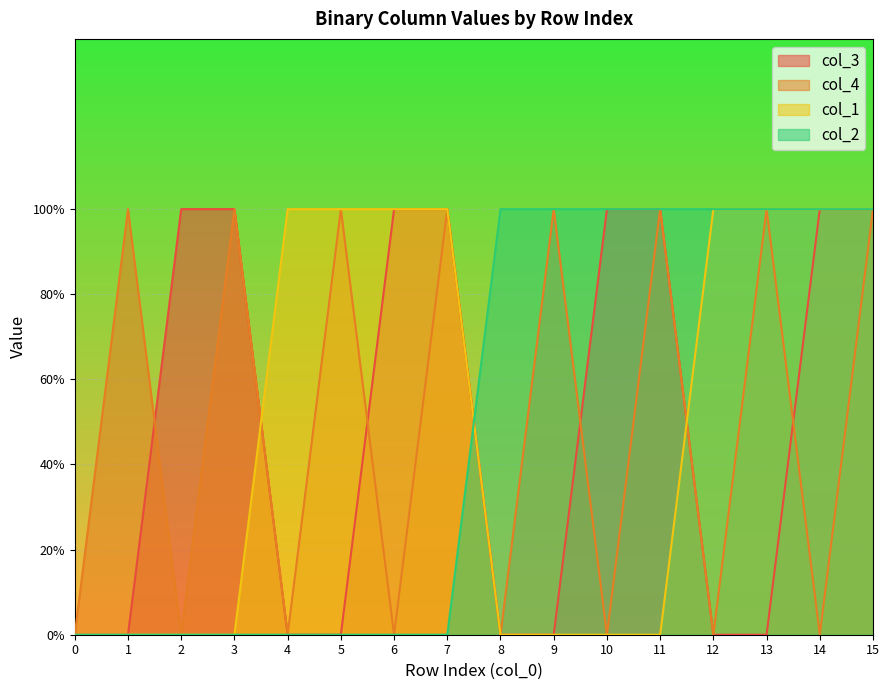

The col_1 series shows 1 at 14. True or false?

True